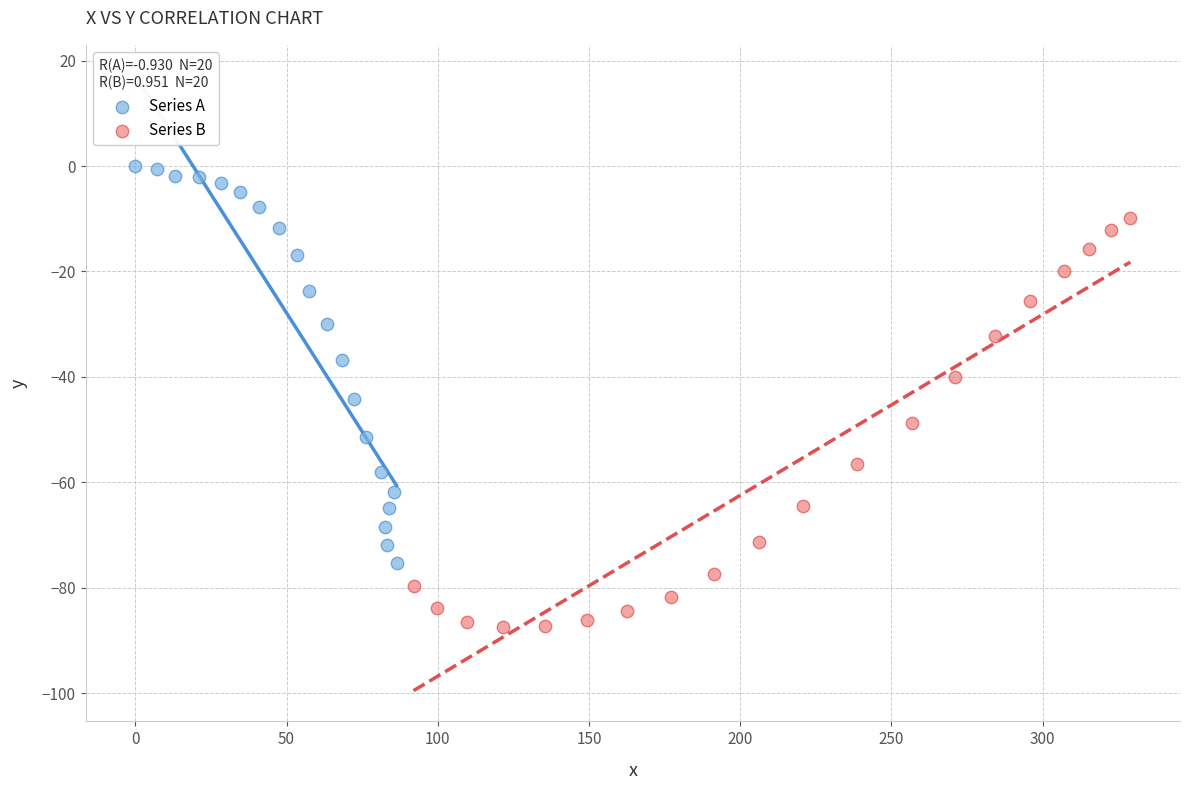

Which series reaches the maximum Y coordinate?

Series A